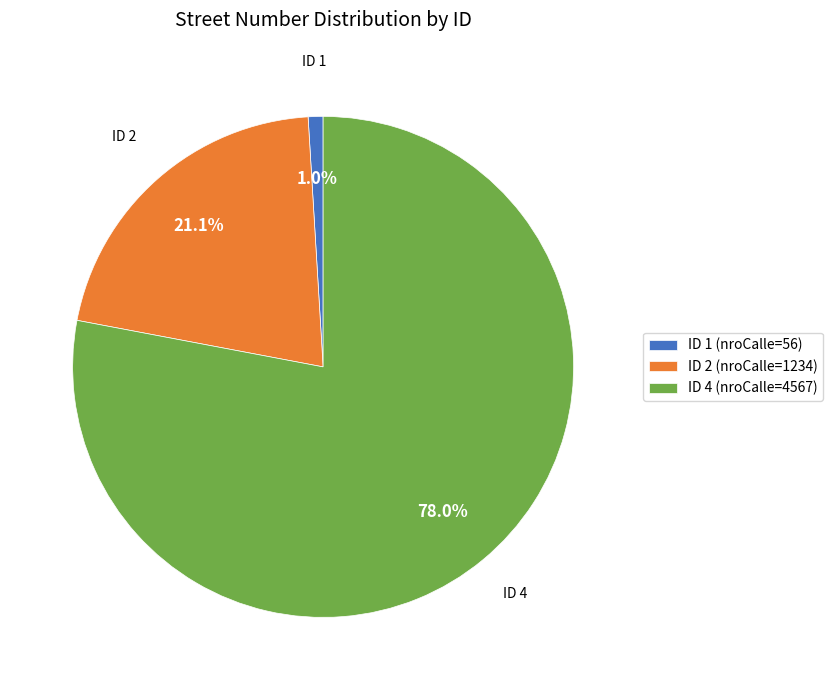

Which slice represents more than half of the pie?

ID 4 (nroCalle=4567)